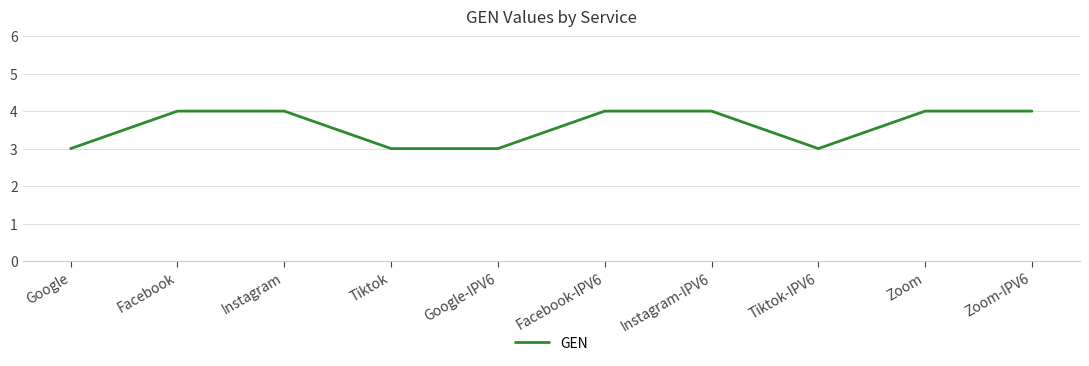

Reading left to right, list all the values displayed in this chart.

Google=3	Facebook=4	Instagram=4	Tiktok=3	Google-IPV6=3	Facebook-IPV6=4	Instagram-IPV6=4	Tiktok-IPV6=3	Zoom=4	Zoom-IPV6=4